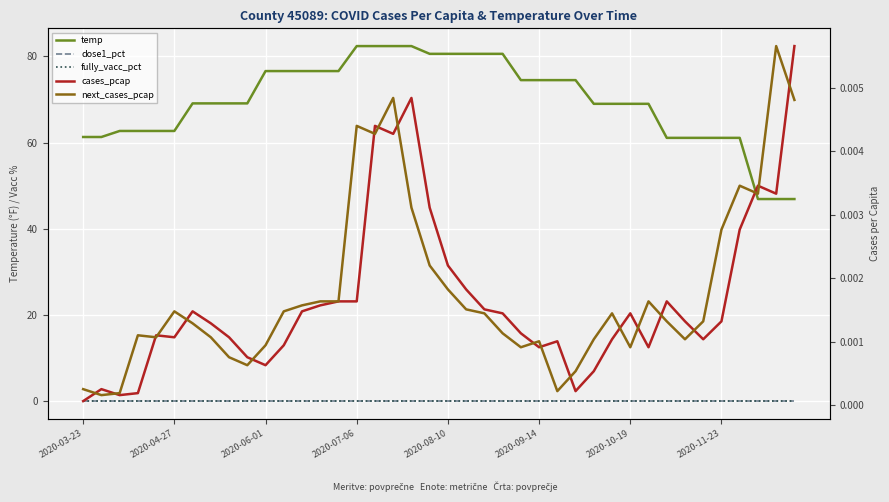

What is the label of the 29th point from the right?

11